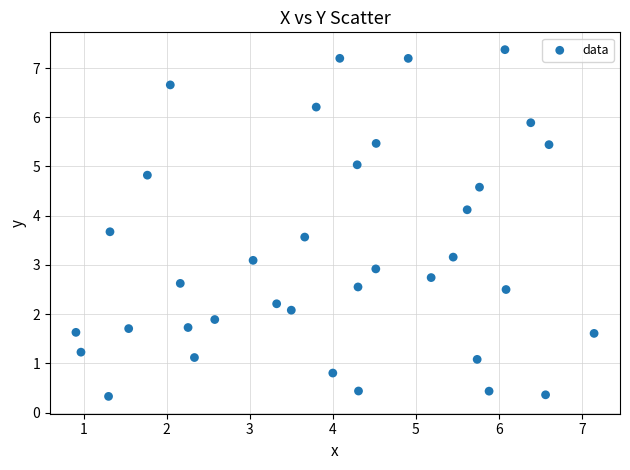

What is the range of Y values (max minus min)?

7.0